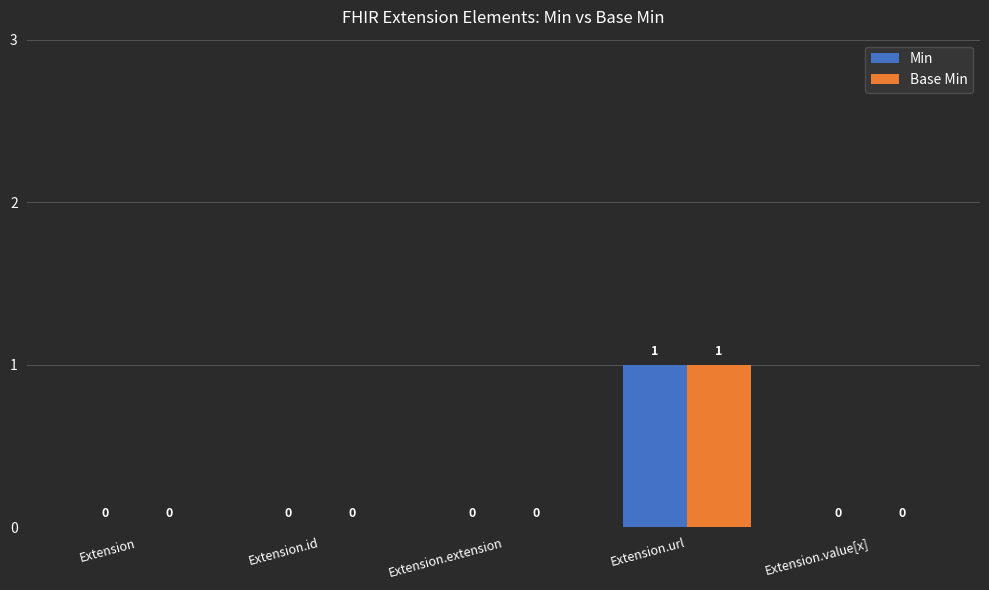

True or false: Min has a value of 0 at Extension.value[x].

True